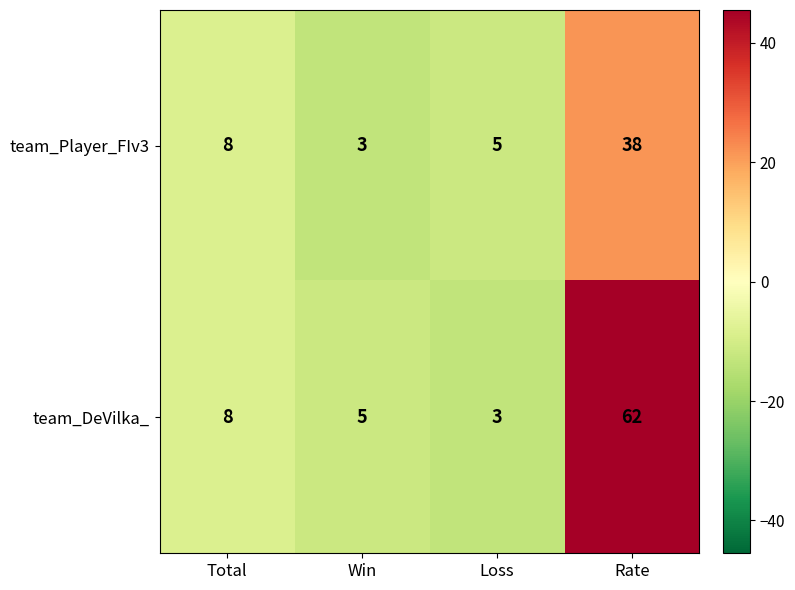

True or false: team_DeVilka_ has a value of 26 at Rate.

False